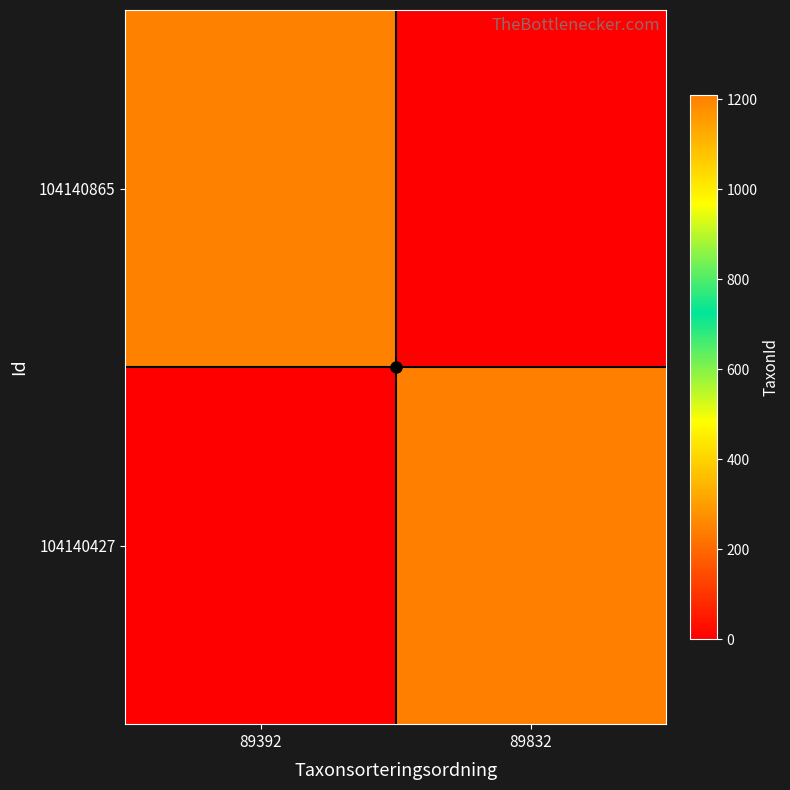

Reading right to left, extract all data points from this chart.

104140865: 89832=0	89392=1202
104140427: 89832=1209	89392=0